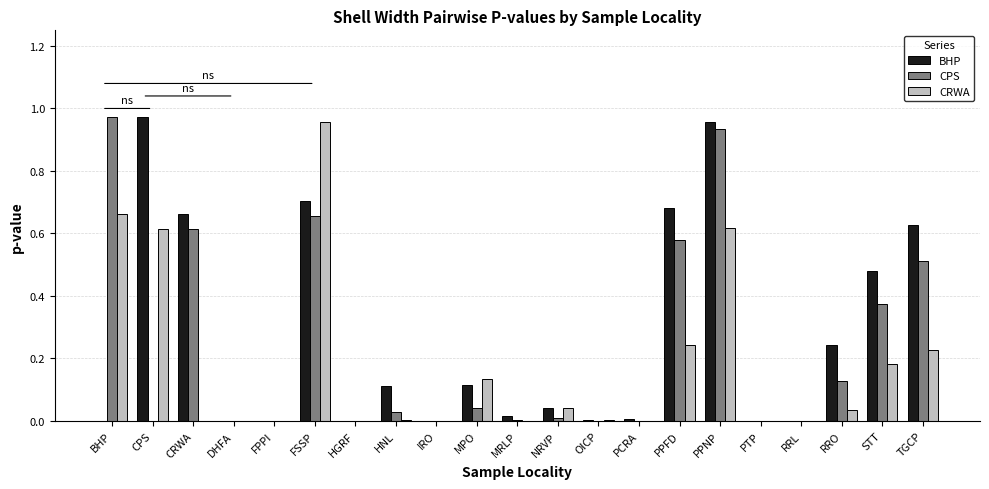

How many distinct data groups are displayed?

3